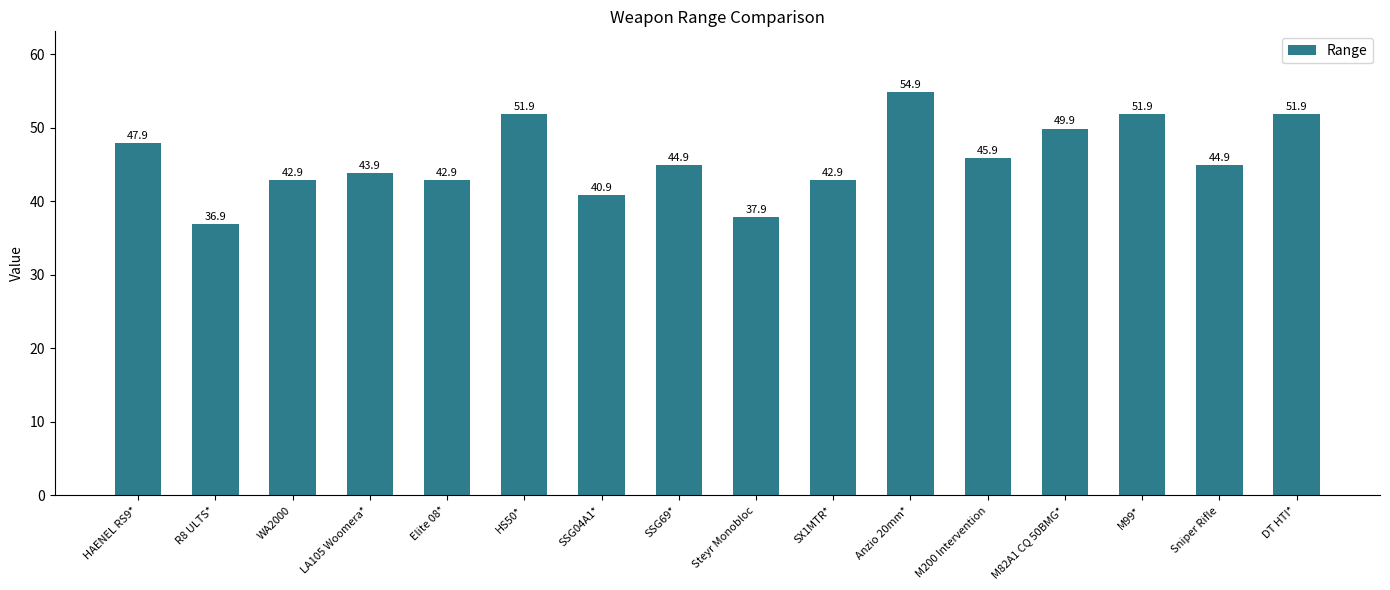

Reading left to right, list all the values displayed in this chart.

47.9	36.9	42.9	43.9	42.9	51.9	40.9	44.9	37.9	42.9	54.9	45.9	49.9	51.9	44.9	51.9